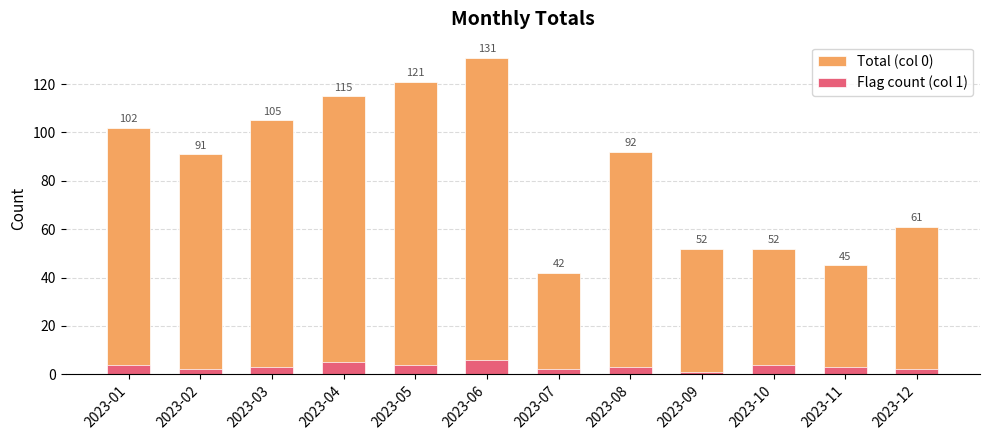

Reading left to right, transcribe all the data shown in this chart.

Total (col 0): 102	91	105	115	121	131	42	92	52	52	45	61
Flag count (col 1): 4	2	3	5	4	6	2	3	1	4	3	2